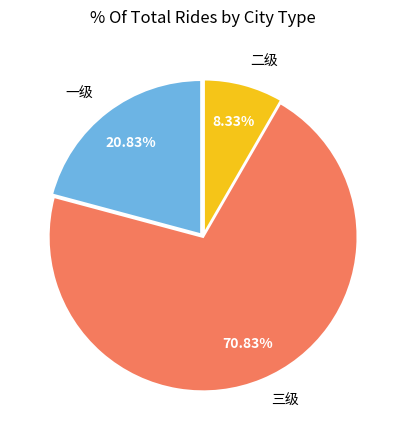

The 三级 slice represents 71% of the pie. True or false?

True